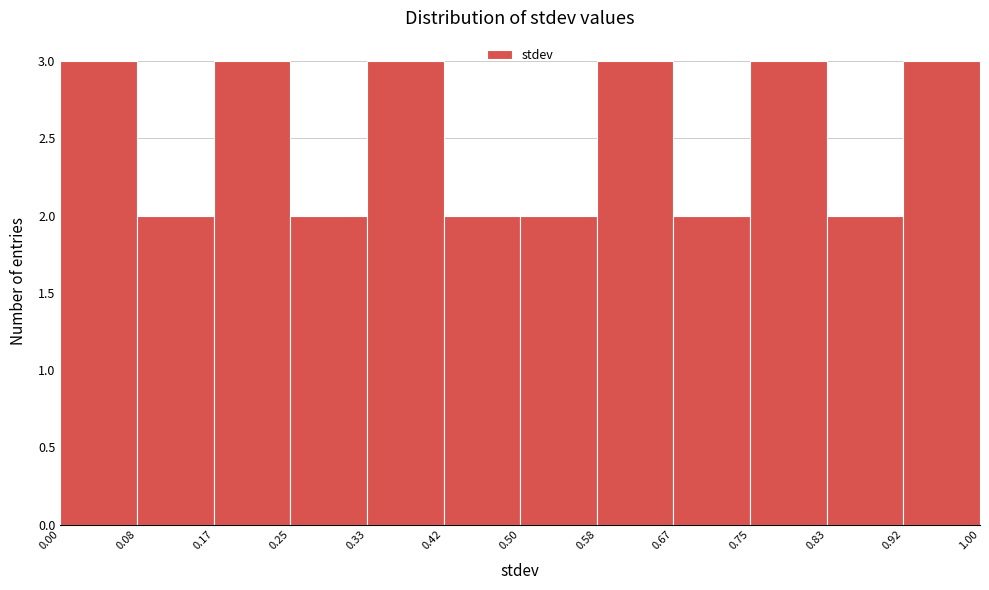

Reading left to right, list every bar in this chart as the range it spans on the x-axis followed by its height. The values are not printed on the chart, so give them approximately, as read against the axis.

0.00 to 0.08: 3
0.08 to 0.17: 2
0.17 to 0.25: 3
0.25 to 0.33: 2
0.33 to 0.42: 3
0.42 to 0.50: 2
0.50 to 0.58: 2
0.58 to 0.67: 3
0.67 to 0.75: 2
0.75 to 0.83: 3
0.83 to 0.92: 2
0.92 to 1.00: 3